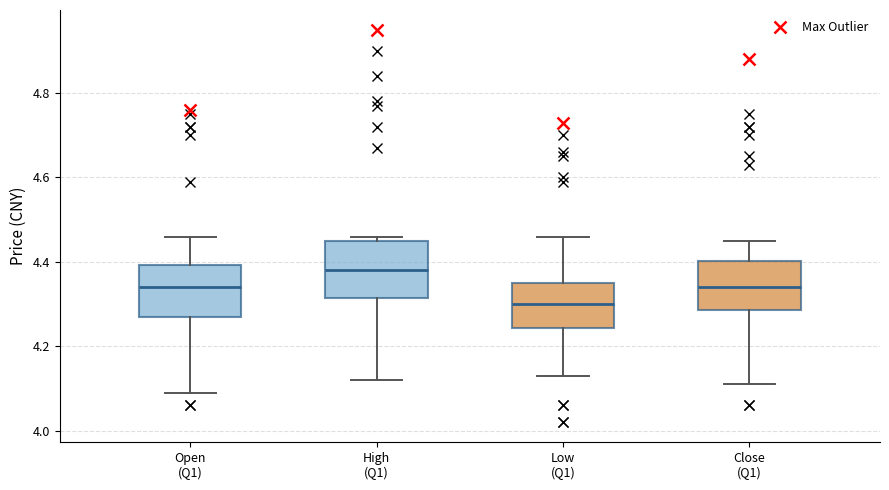

Where is the upper edge of the box for High (Q1) on the y-axis? The values are not printed on the chart, so give them approximately, as read against the axis.

4.46